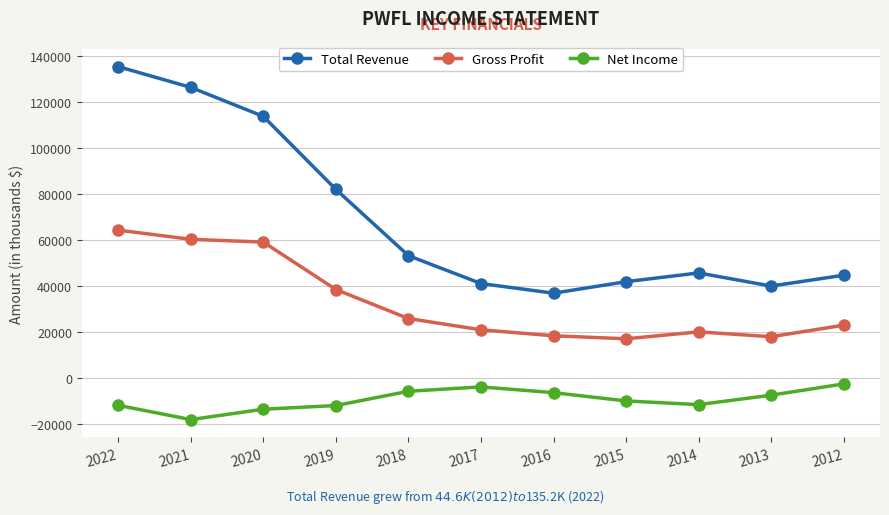

At which label is Total Revenue closest to 86000?

2019